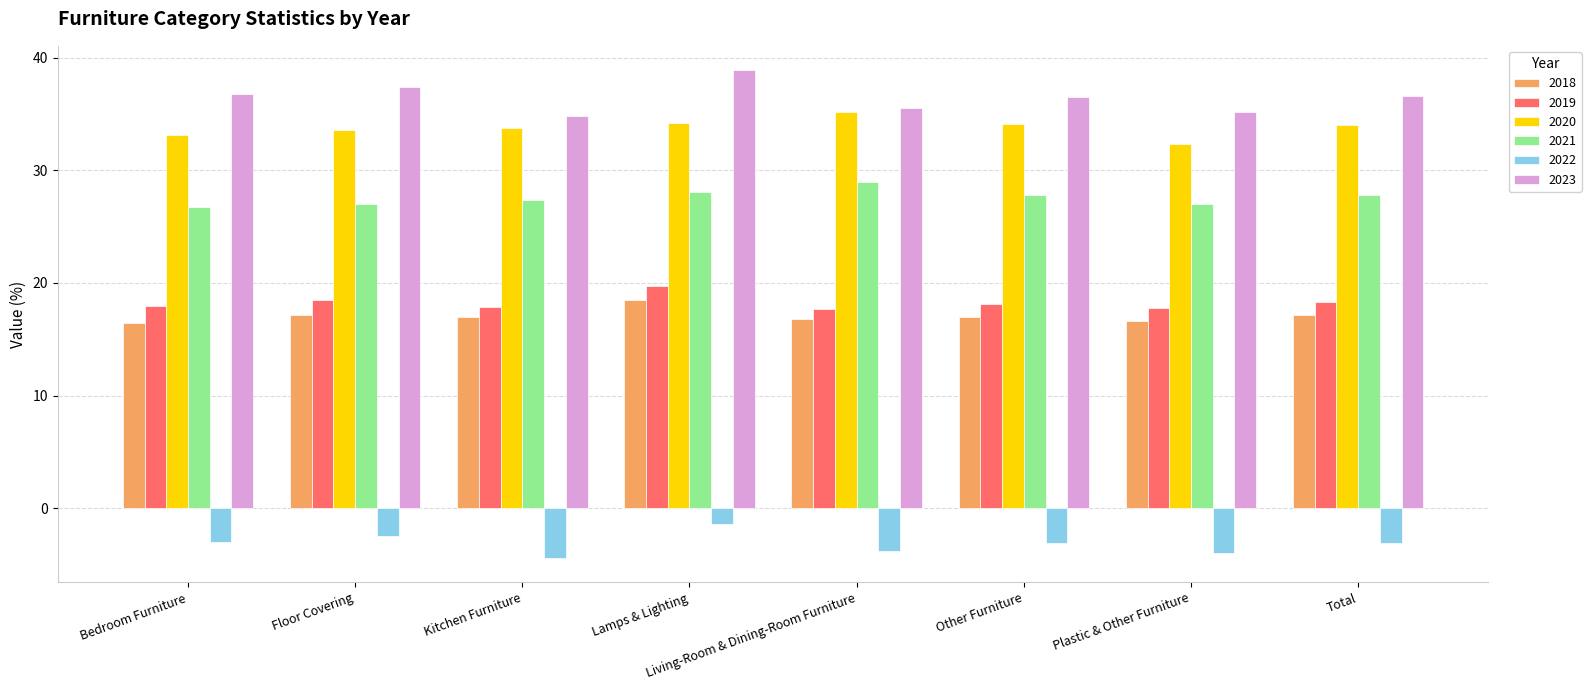

The value of 2018 at Living-Room & Dining-Room Furniture is 8.5. True or false?

False